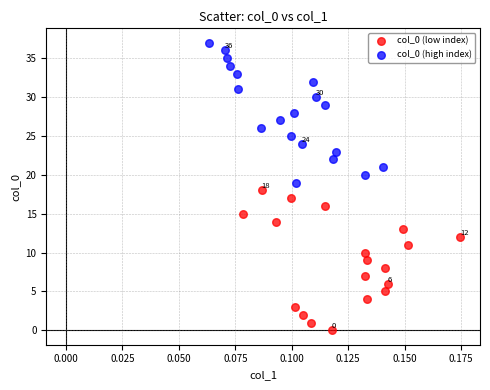

Which series contains the lowest Y value?

col_0 (low index)